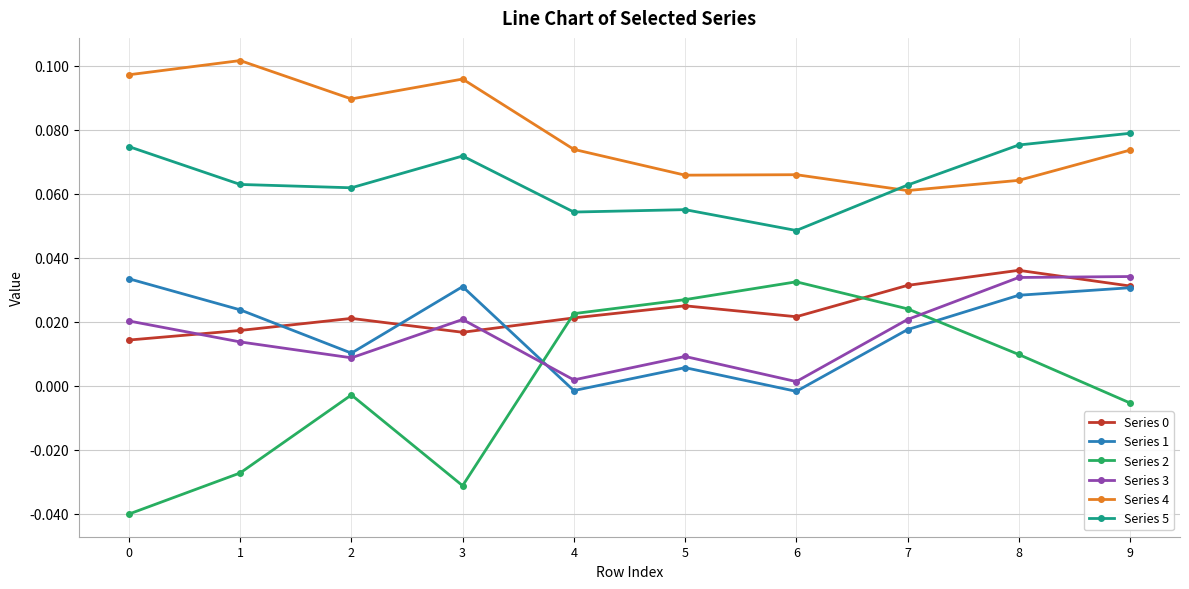

The Series 5 series shows 0.0 at 6. True or false?

True